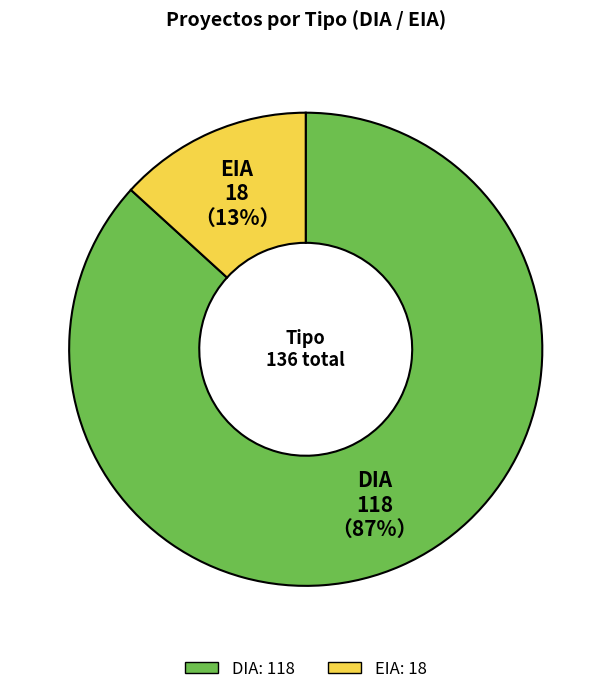

Which category has the smallest portion of the pie?

EIA